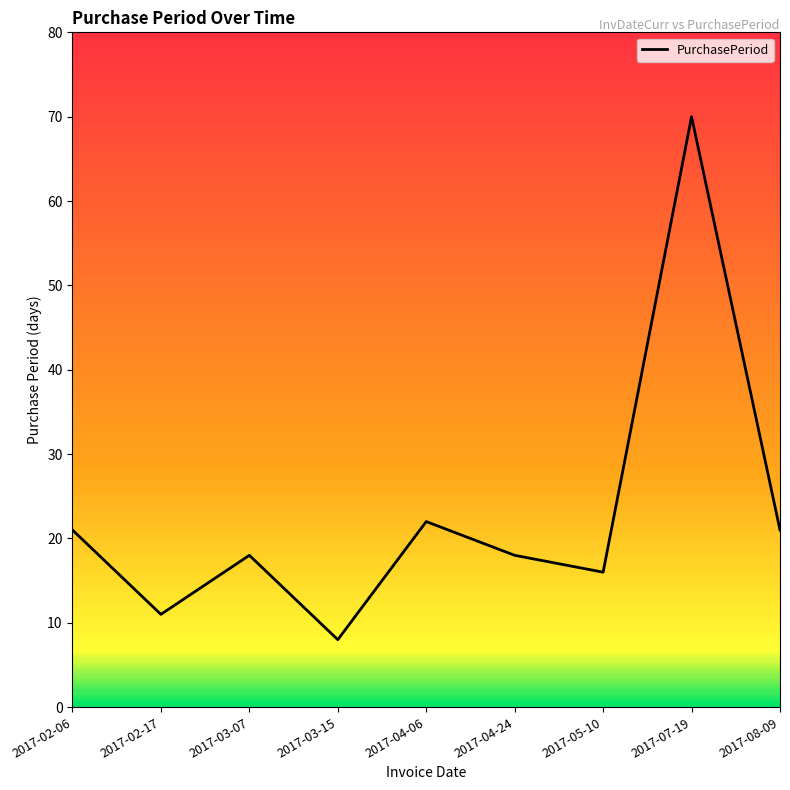

Which has a higher value, 2017-08-09 or 2017-07-19?

2017-07-19